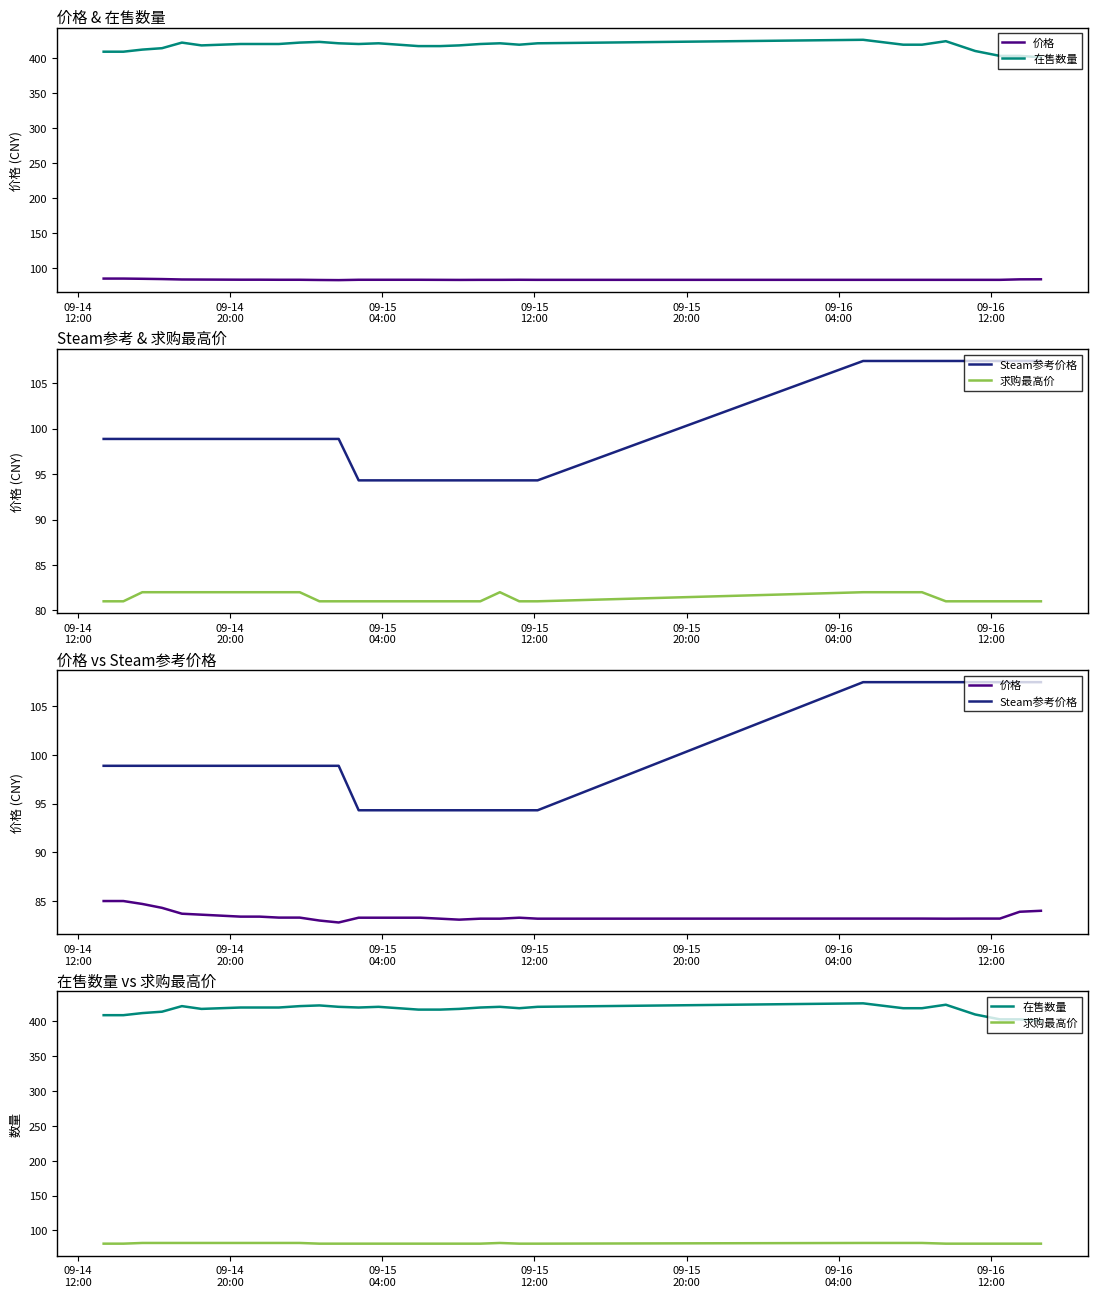

How many lines are shown in the chart?

4